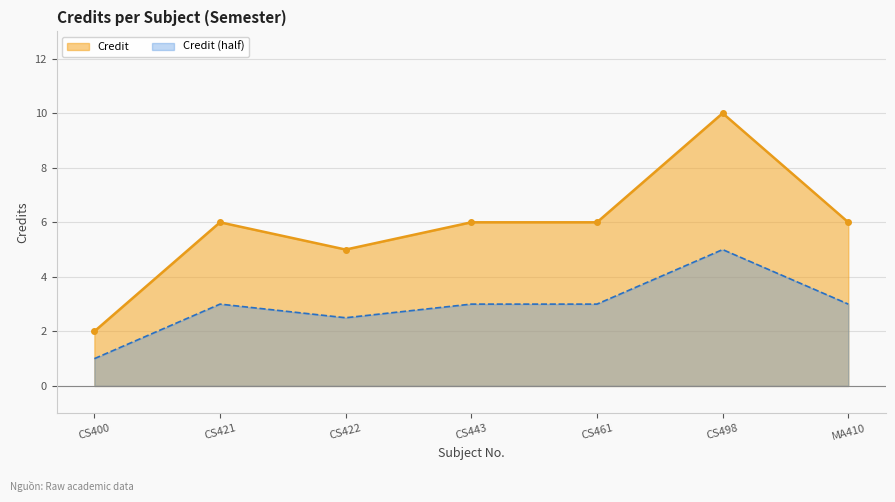

Reading left to right, list all the values displayed in this chart.

2	6	5	6	6	10	6